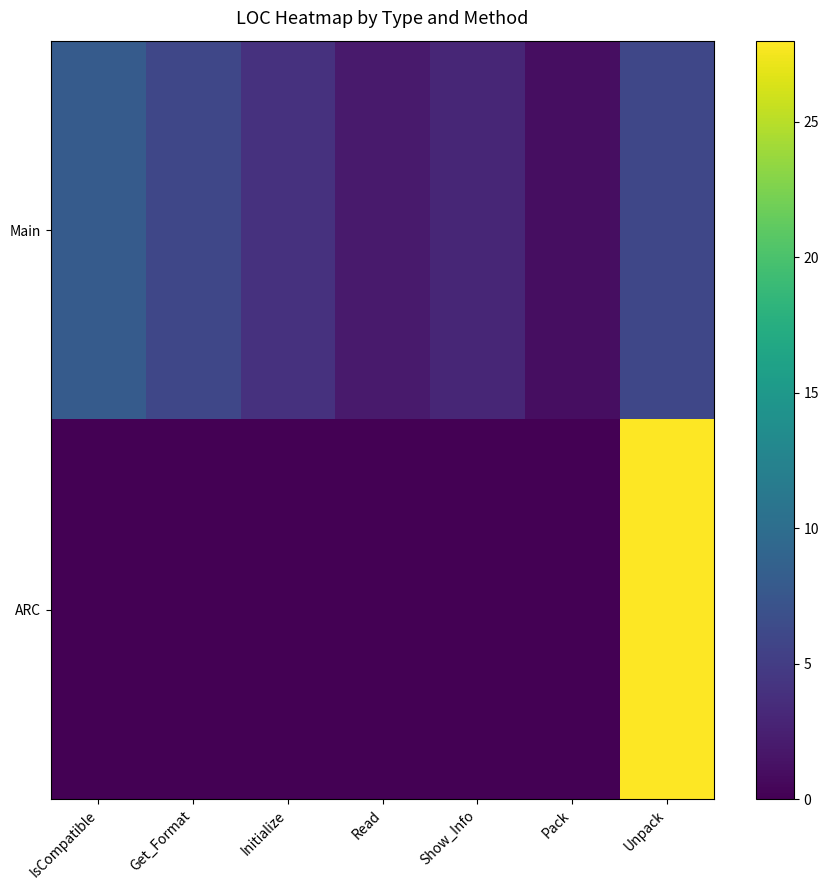

At which category is the sum across all series the highest?

Unpack